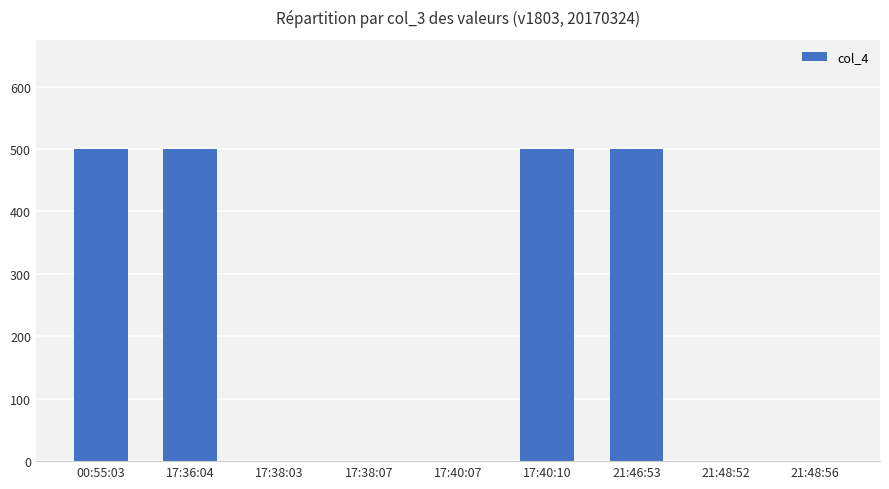

Which has a higher value, 17:40:07 or 17:36:04?

17:36:04